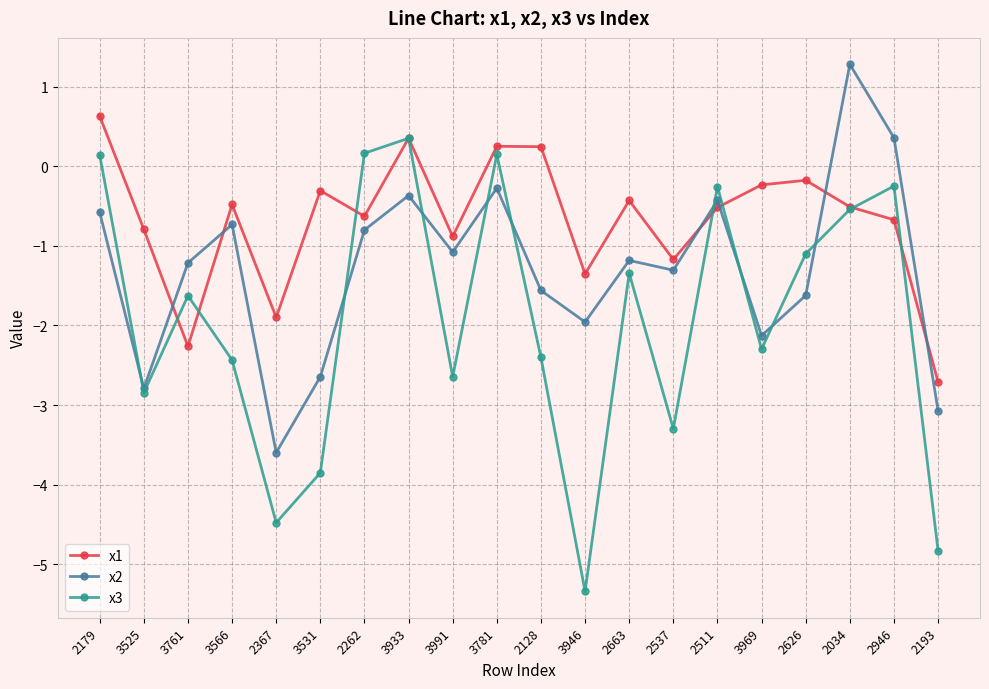

How many lines are shown in the chart?

3